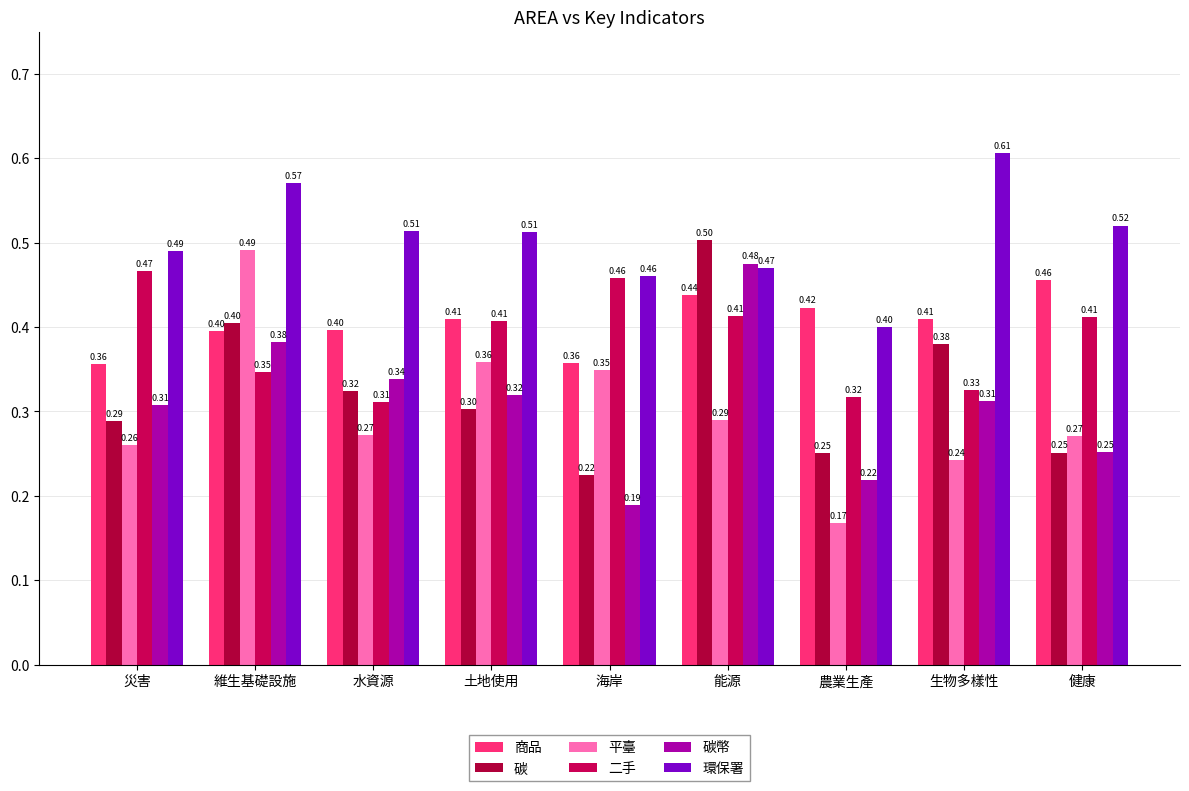

Is the value of 平臺 at 農業生產 greater than the value of 商品 at 農業生產?

No